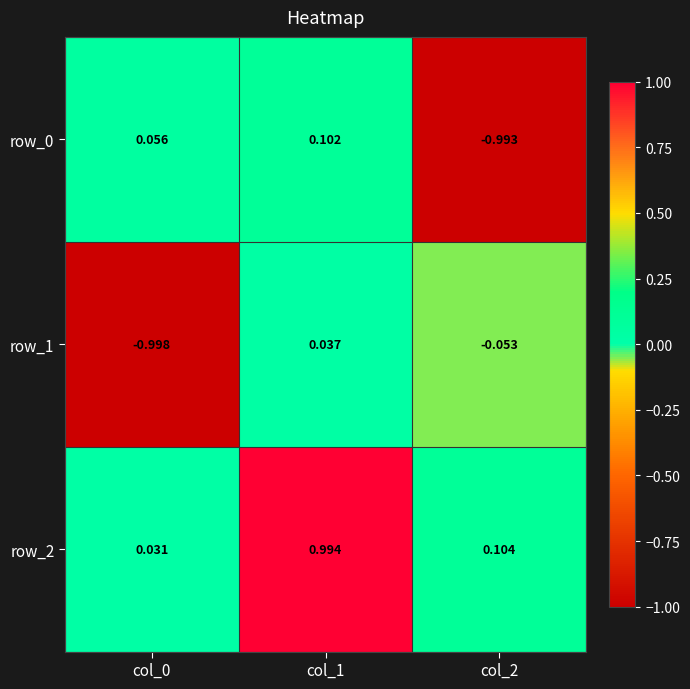

Is the value of row_1 at col_1 greater than the value of row_2 at col_2?

No